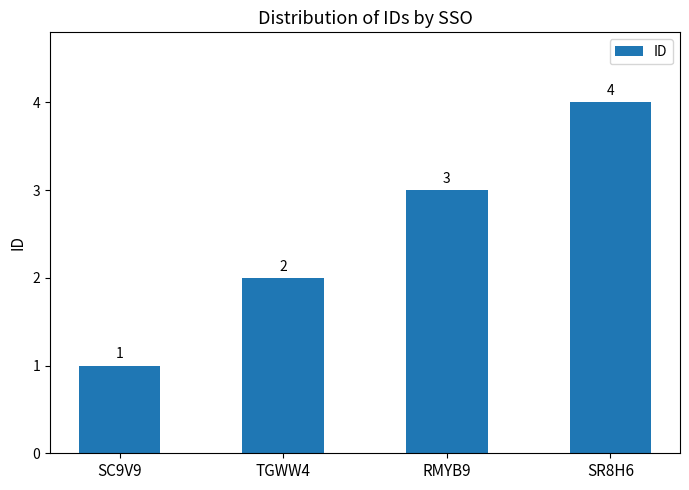

The value at RMYB9 is 5. True or false?

False